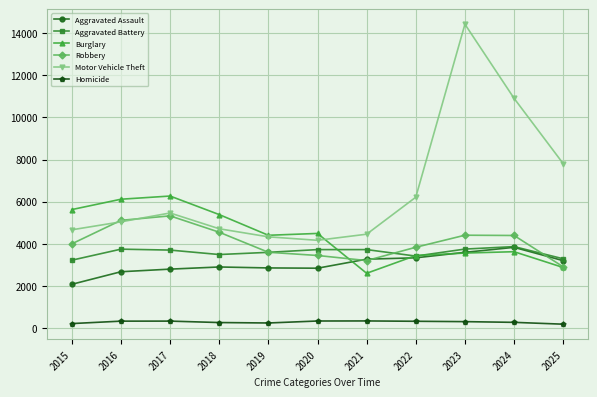

What are all the series names shown in the legend?

Aggravated Assault, Aggravated Battery, Burglary, Robbery, Motor Vehicle Theft, Homicide